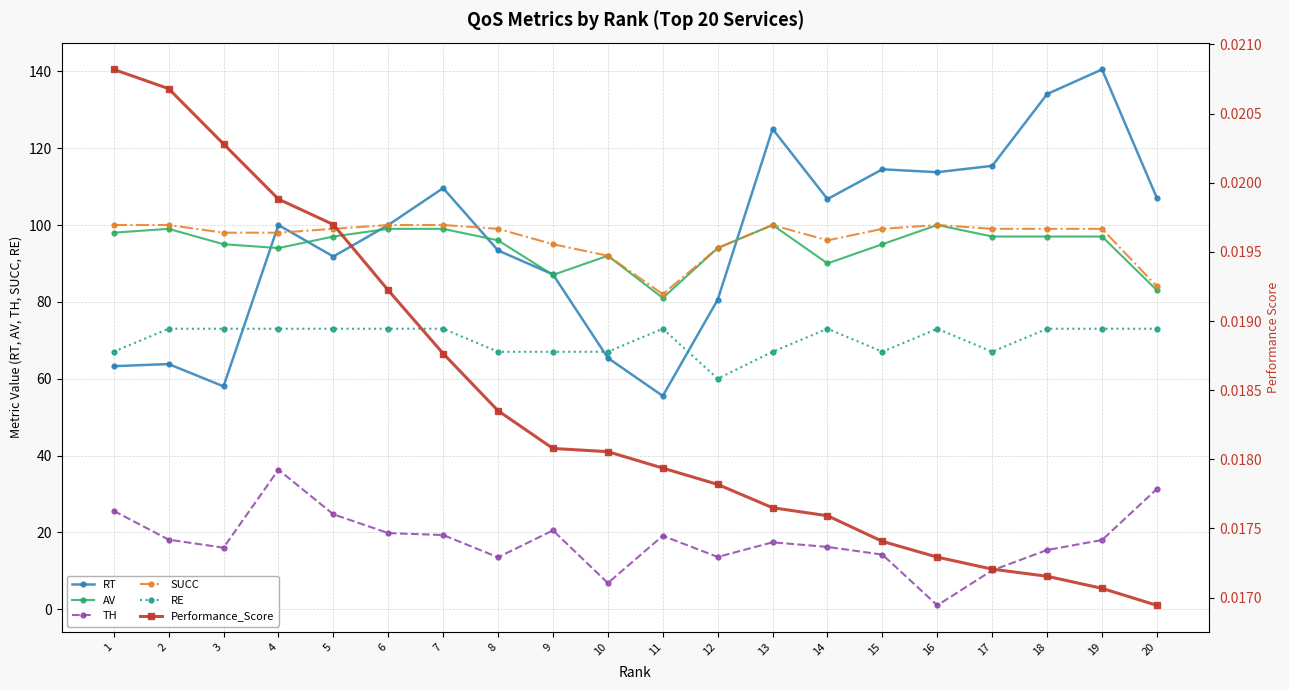

Rank the series by their maximum value, from lowest to highest.

Performance_Score, TH, RE, AV, SUCC, RT